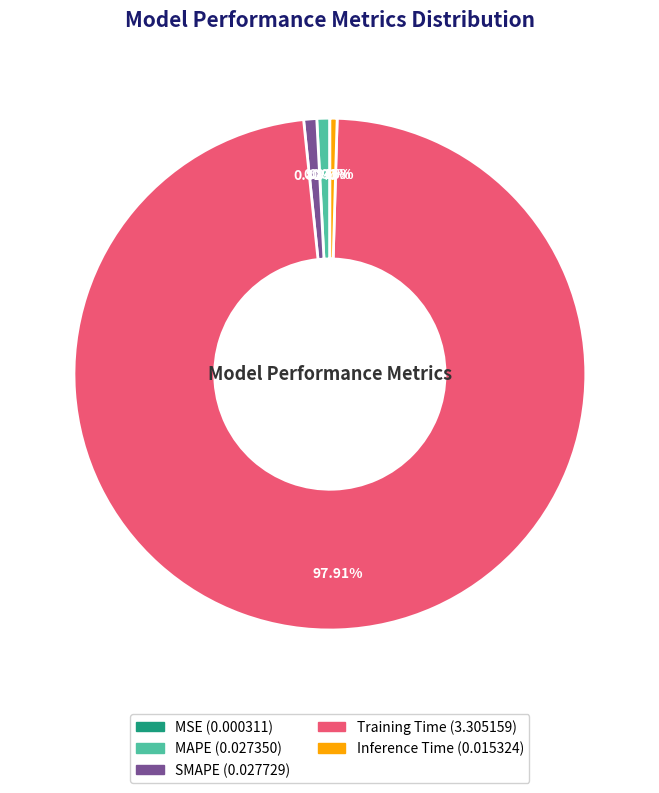

Which slice represents more than half of the pie?

Training Time